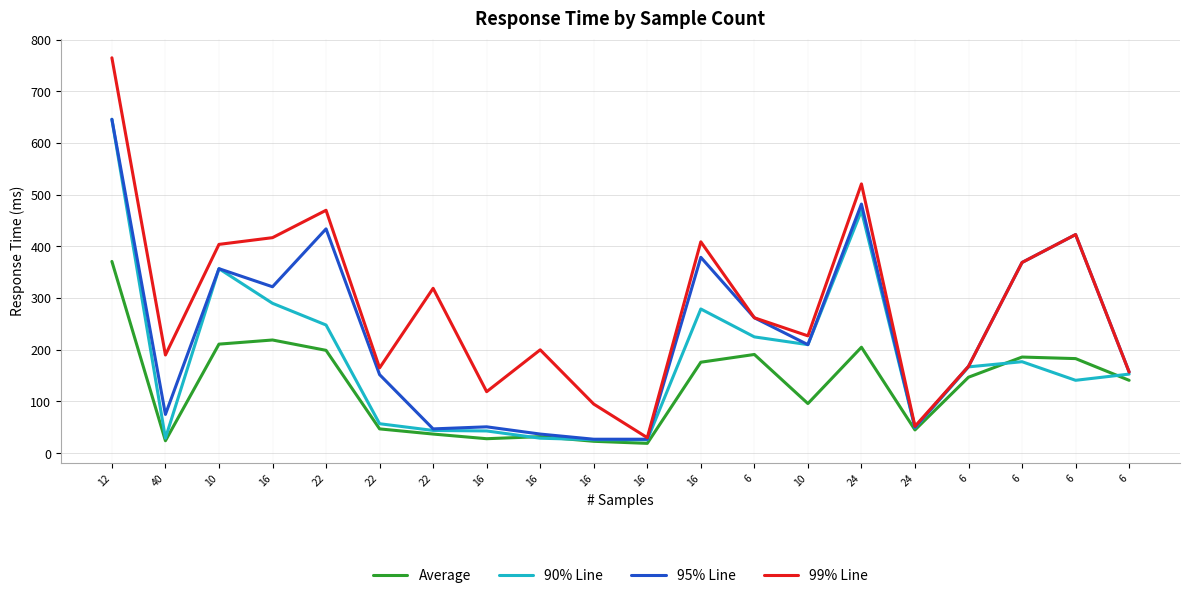

Where is the first local maximum for 90% Line?

10